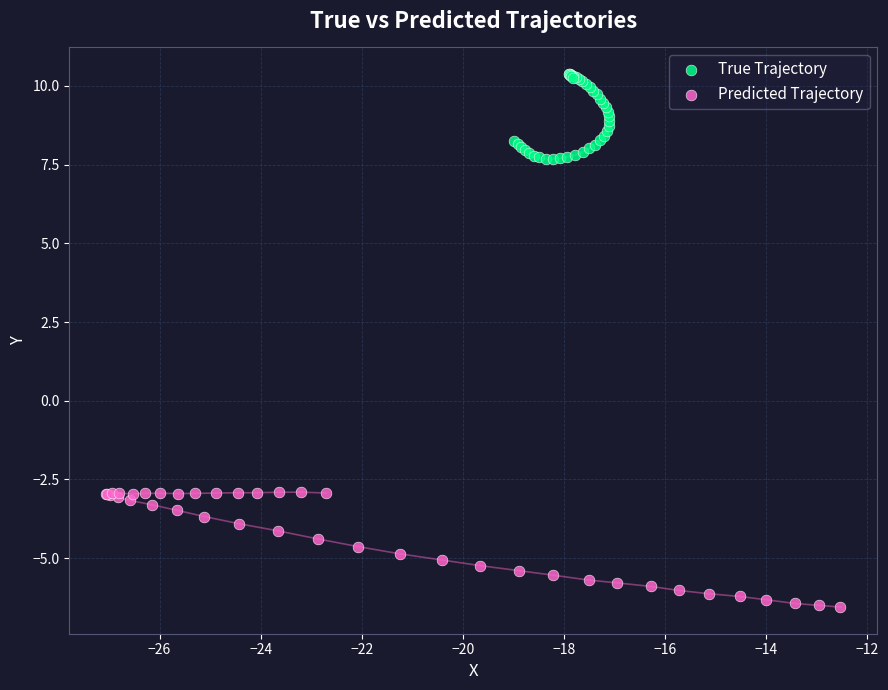

Which series contains the highest Y value?

True Trajectory